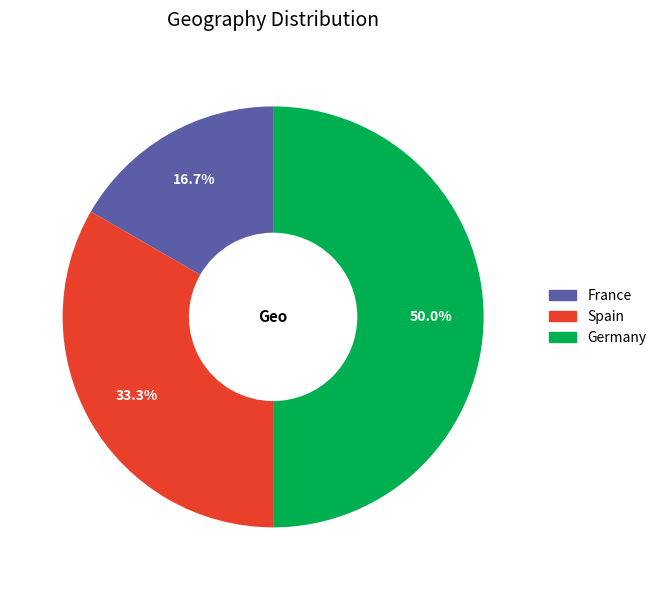

How many segments does this pie chart have?

3